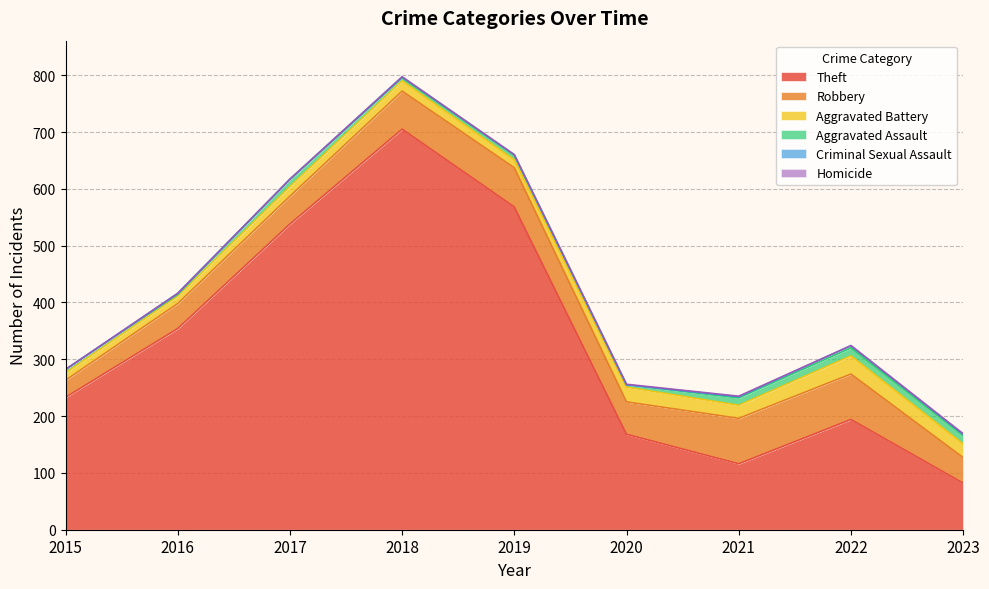

What is the difference between the Aggravated Assault values at 2017 and 2021?

1